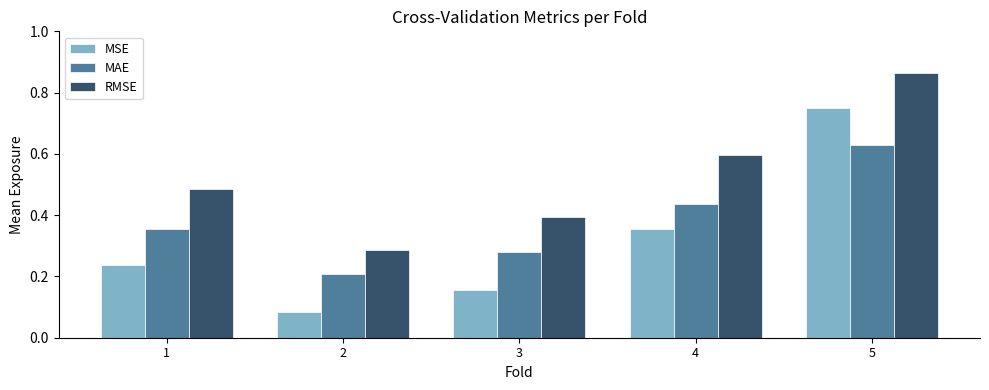

The value of MAE at 5 is 0.6. True or false?

True